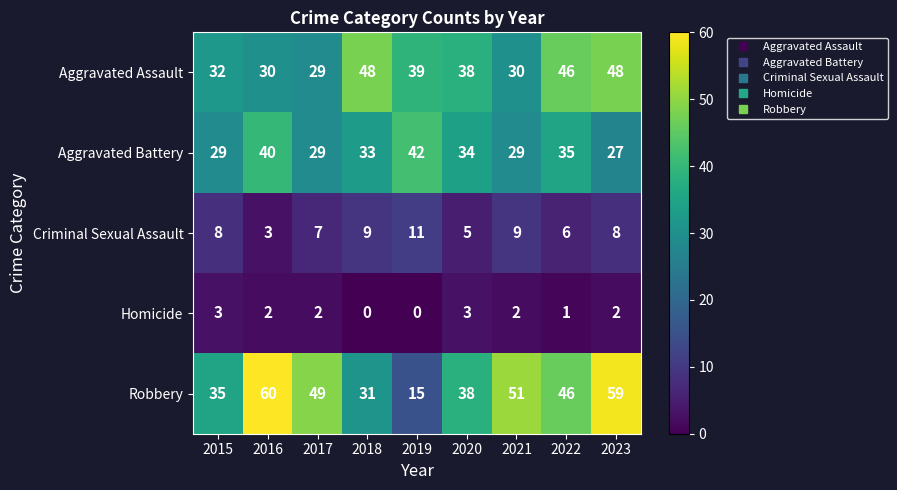

Which category has the highest value in the Robbery series?

2016